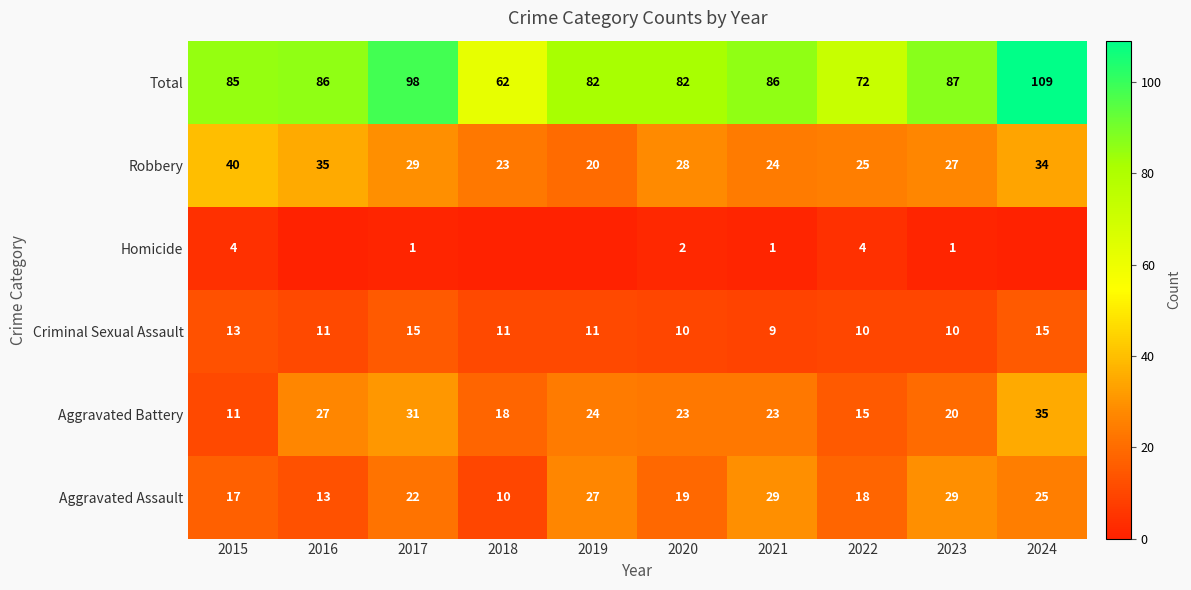

Between 2022 and 2024, which is larger?

2024